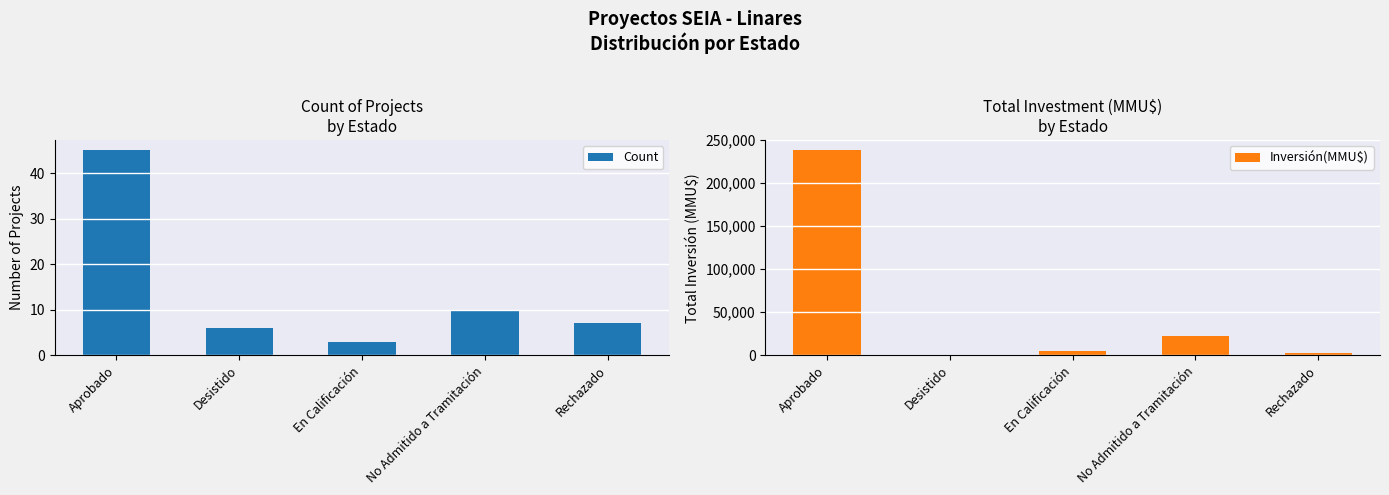

True or false: Count has a value of 7 at Rechazado.

True